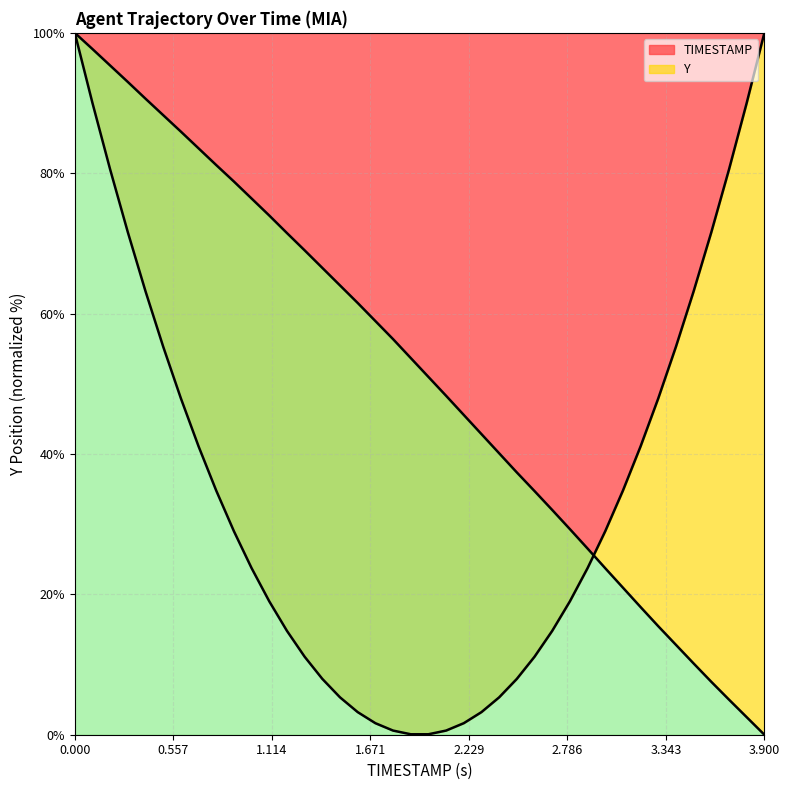

Does the chart have visible grid lines?

Yes